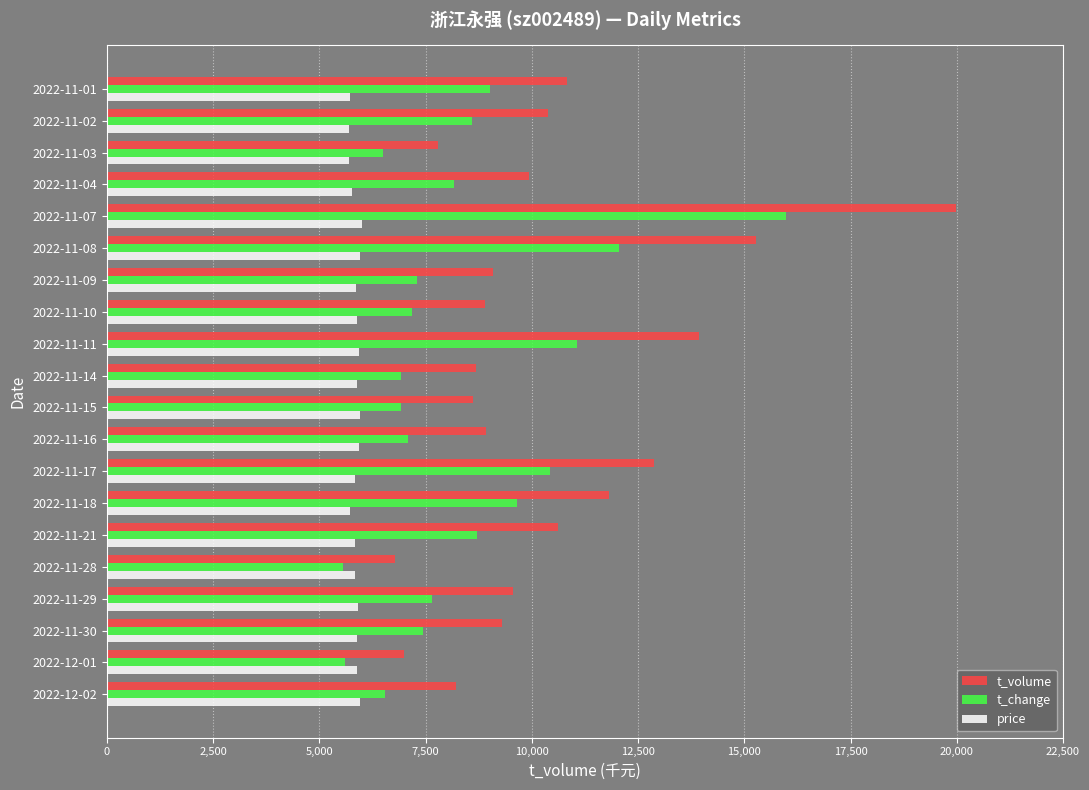

How many data points in t_volume are less than 9547?

10